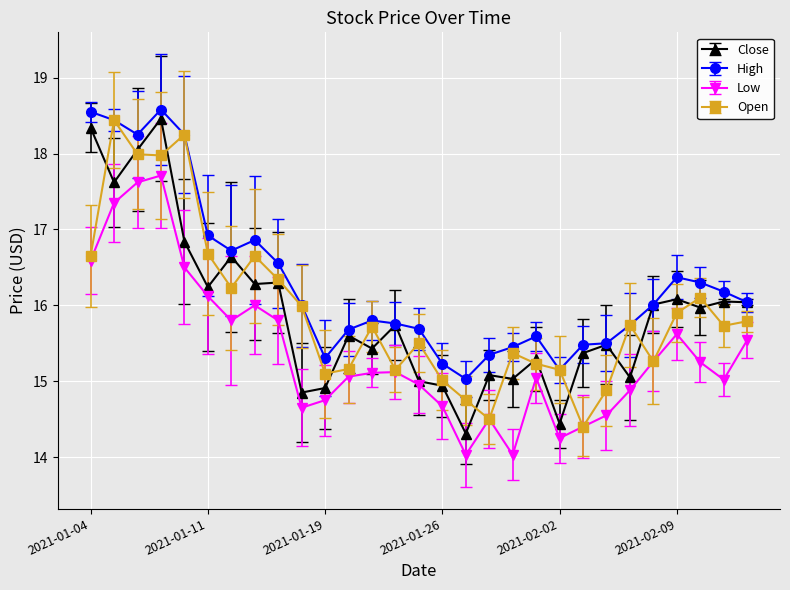

True or false: Low and High intersect in this chart.

False